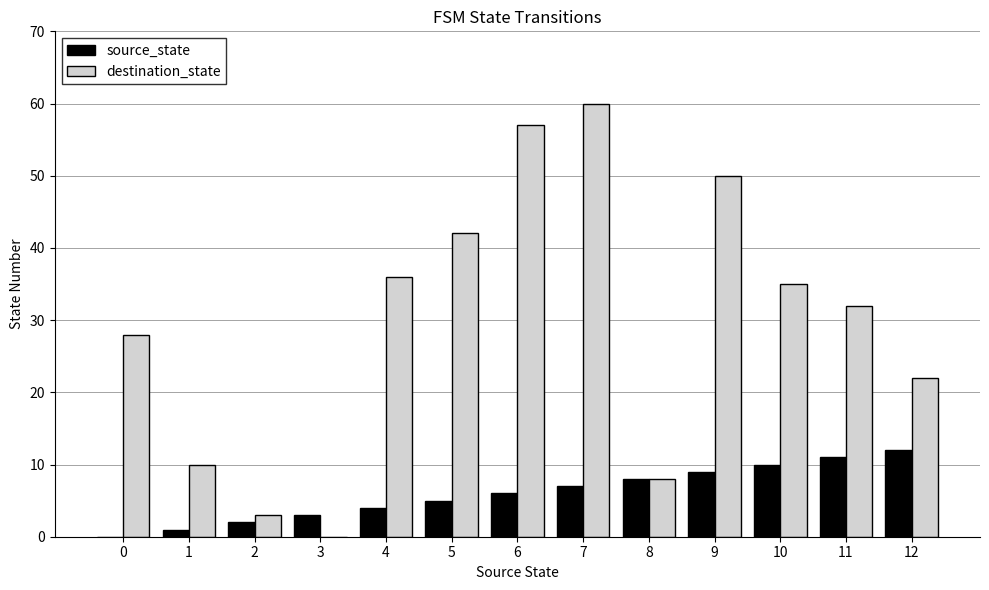

How many distinct data groups are displayed?

2